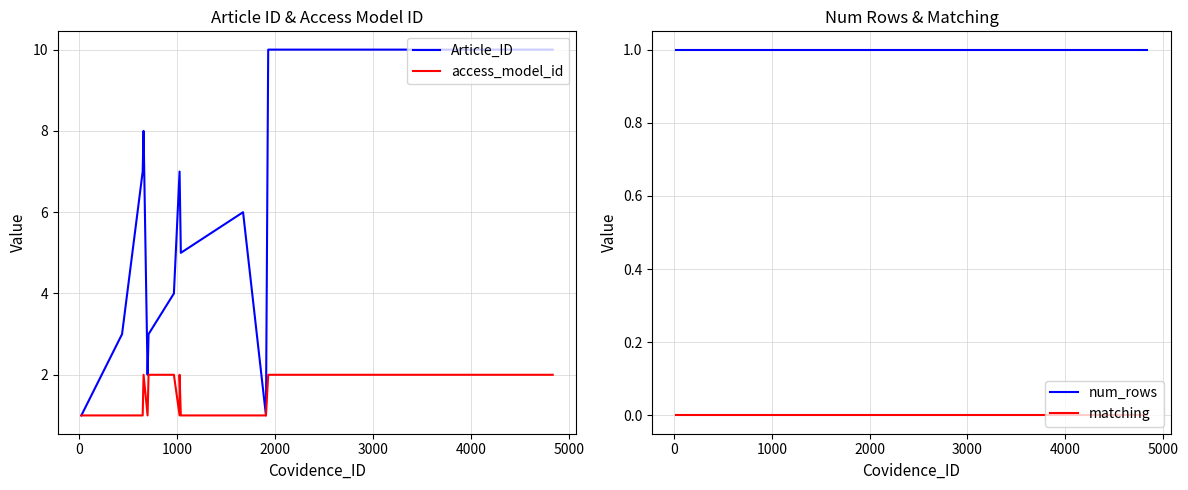

Rank the series by their maximum value, from highest to lowest.

Article_ID, access_model_id, num_rows, matching